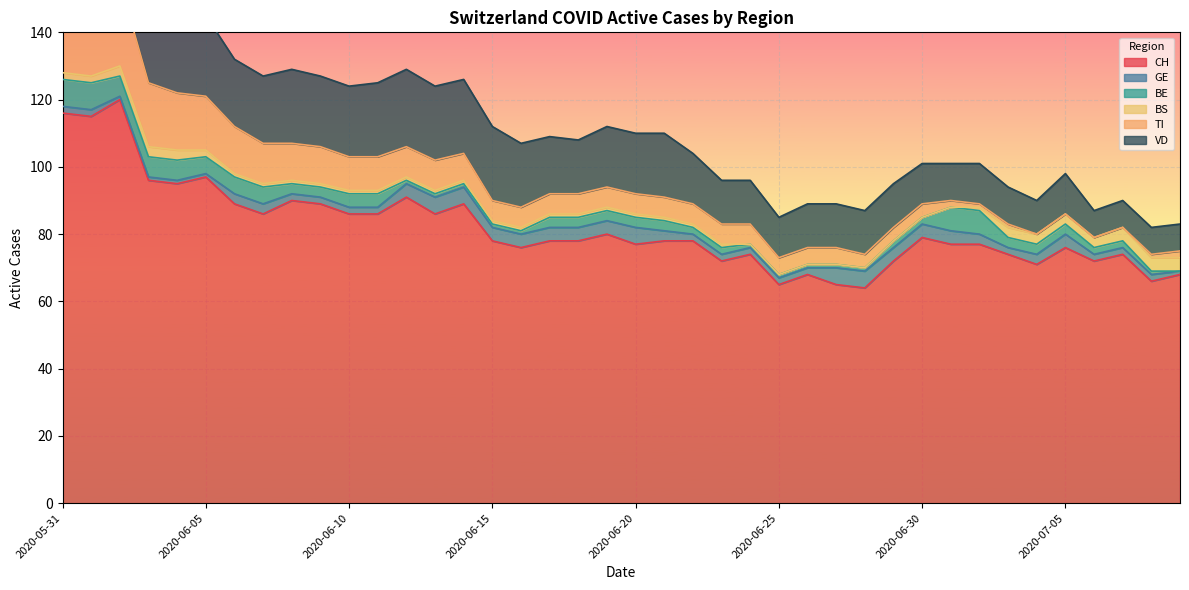

Reading left to right, list all the values displayed in this chart.

CH: 116	115	120	96	95	97	89	86	90	89	86	86	91	86	89	78	76	78	78	80	77	78	78	72	74	65	68	65	64	72	79	77	77	74	71	76	72	74	66	68
GE: 2	2	1	1	1	1	3	3	2	2	2	2	4	5	5	4	4	4	4	4	5	3	2	2	2	2	2	5	5	4	4	4	3	2	3	4	2	2	2	1
BE: 8	8	6	6	6	5	5	5	3	3	4	4	1	1	1	1	1	3	3	3	3	3	2	2	1	1	1	1	1	2	2	7	7	3	3	3	2	2	1	0
BS: 2	2	3	3	3	2	1	1	1	1	1	1	1	1	1	1	1	1	1	1	1	1	1	1	0	0	0	0	0	0	0	0	1	3	3	3	3	4	4	4
TI: 29	27	25	19	17	16	14	12	11	11	10	10	9	9	8	6	6	6	6	6	6	6	6	6	6	5	5	5	4	4	4	2	1	1	0	0	0	0	1	2
VD: 20	19	23	23	23	24	20	20	22	21	21	22	23	22	22	22	19	17	16	18	18	19	15	13	13	12	13	13	13	13	12	11	12	11	10	12	8	8	8	8